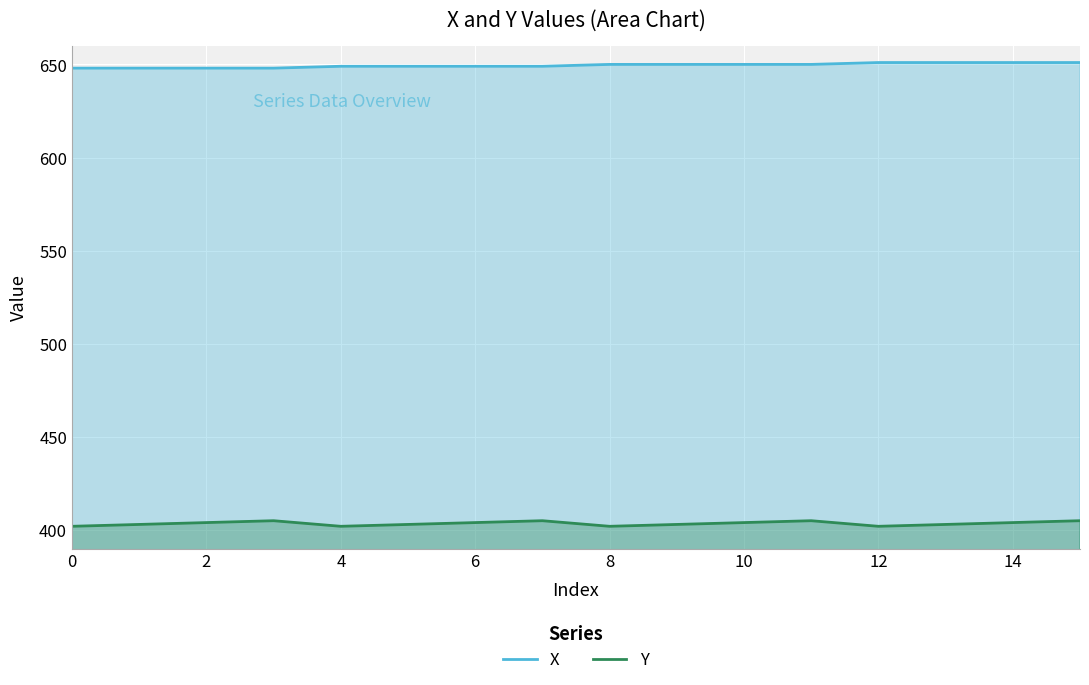

True or false: Y has more than 0 points higher than both neighbors.

True